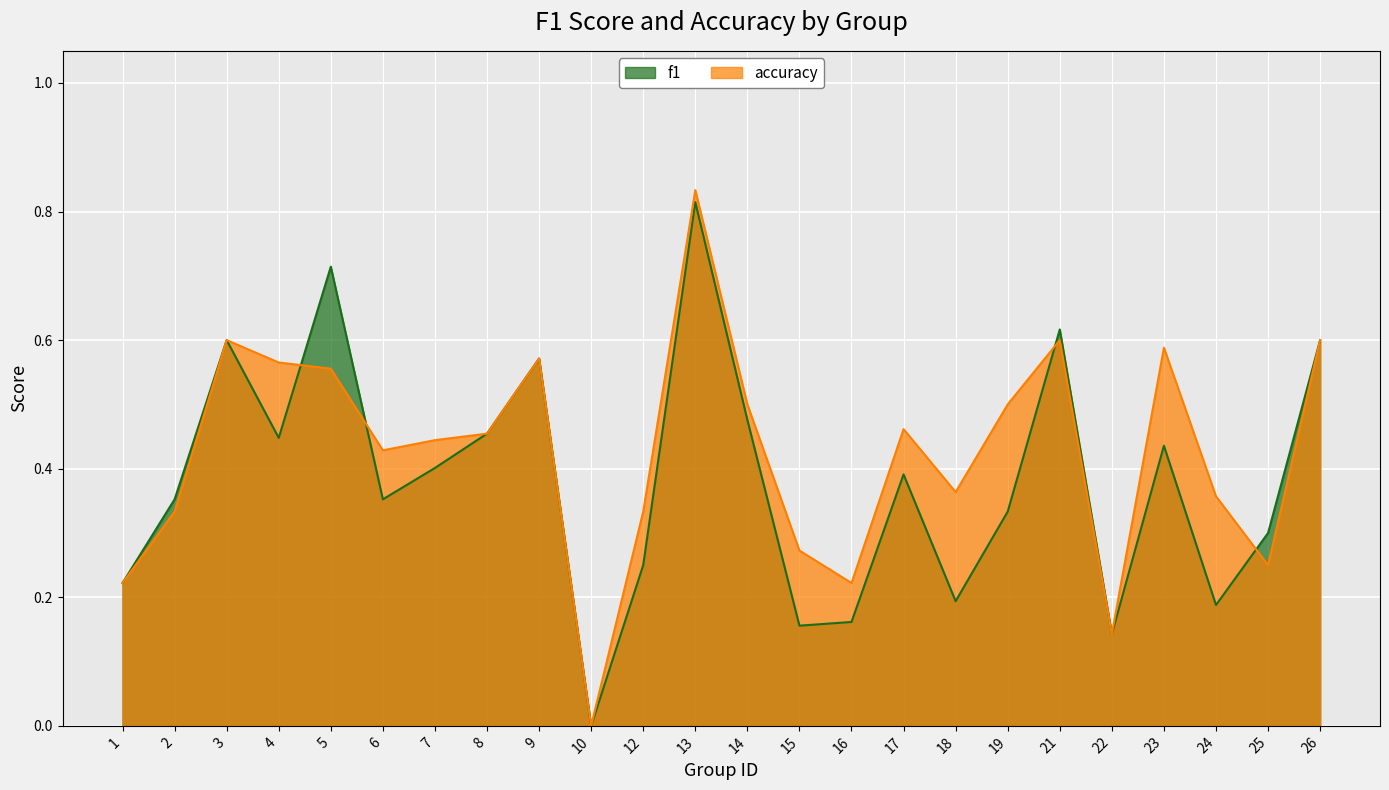

Count the accuracy values in the range 0 to 1.

24